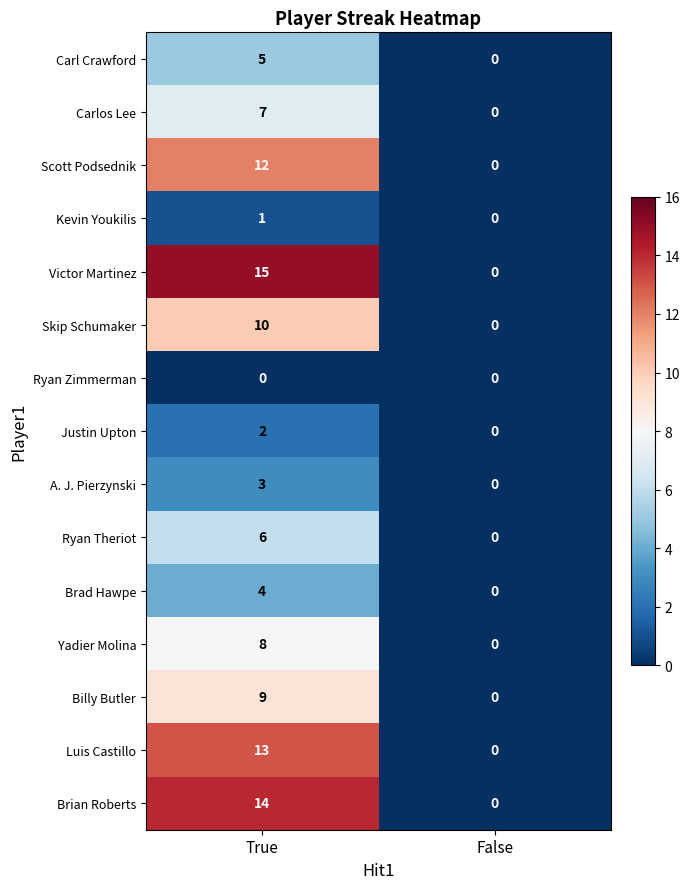

Which series has the largest total across all categories?

Victor Martinez